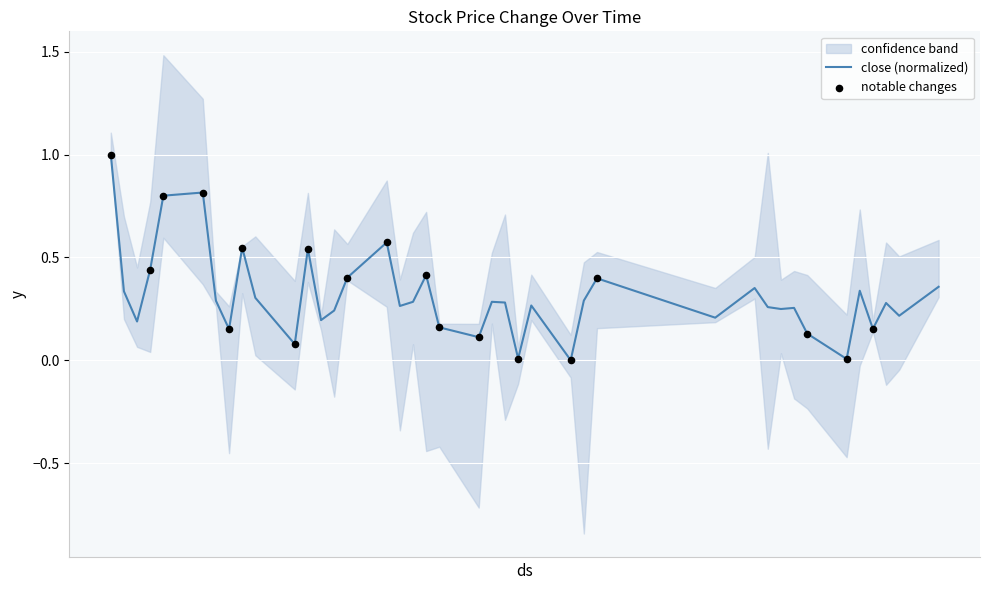

Which has a higher value, 20201021 or 20201016?

20201021